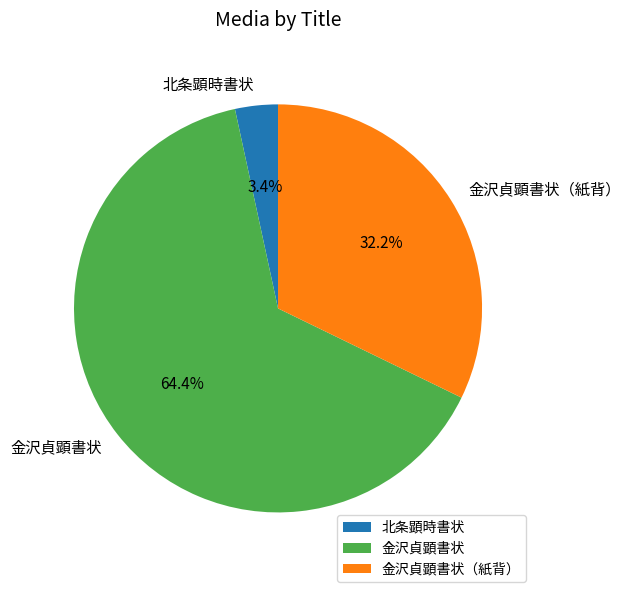

How many segments does this pie chart have?

3